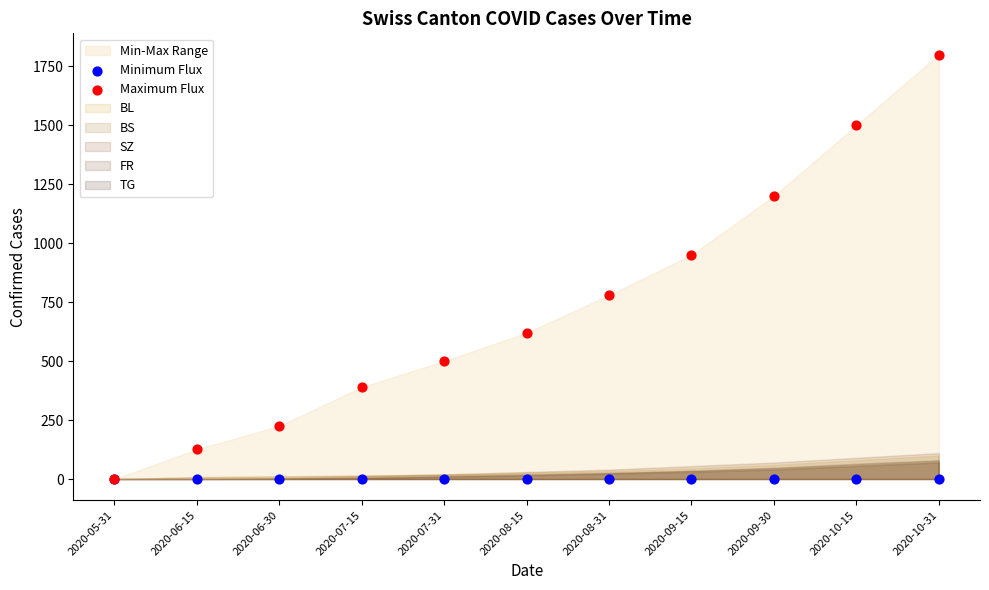

Across all series, what Y value is closest to 900?

950